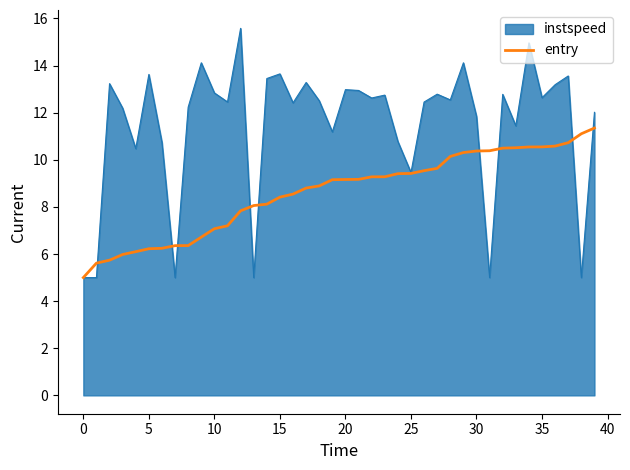

Which series has the largest range (max minus min)?

instspeed